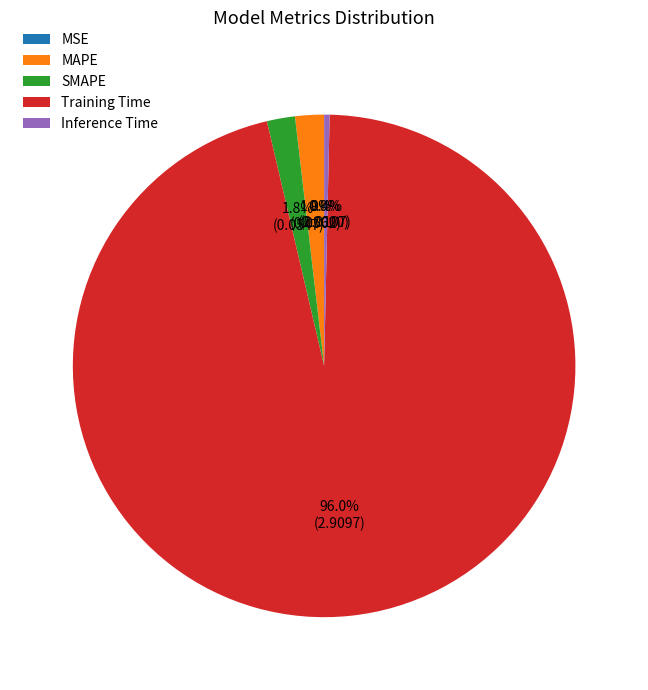

Between SMAPE and Training Time, which is larger?

Training Time